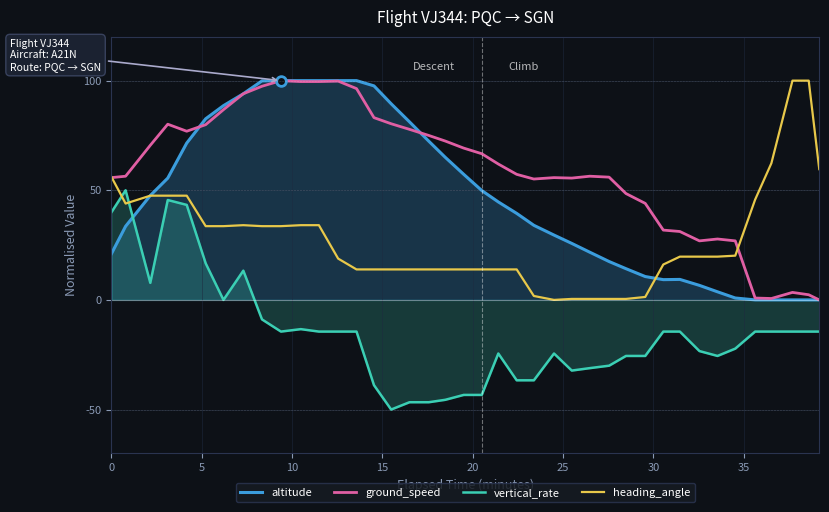

Which series has the largest total across all categories?

ground_speed